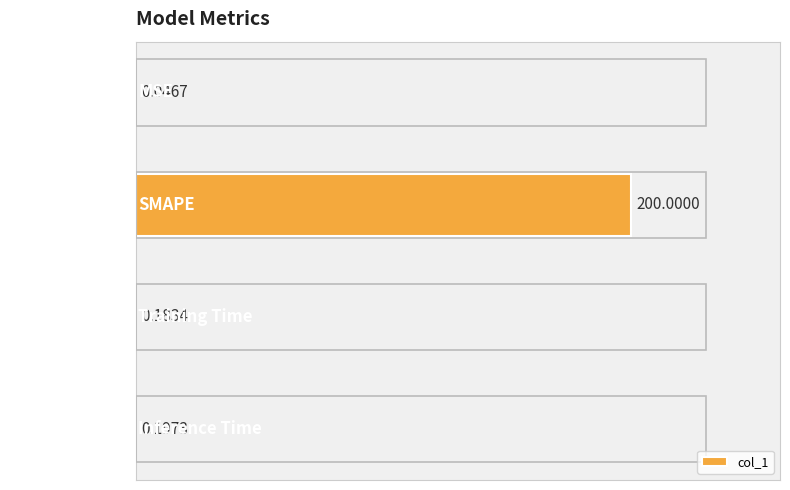

Which category has the highest value across all series?

SMAPE